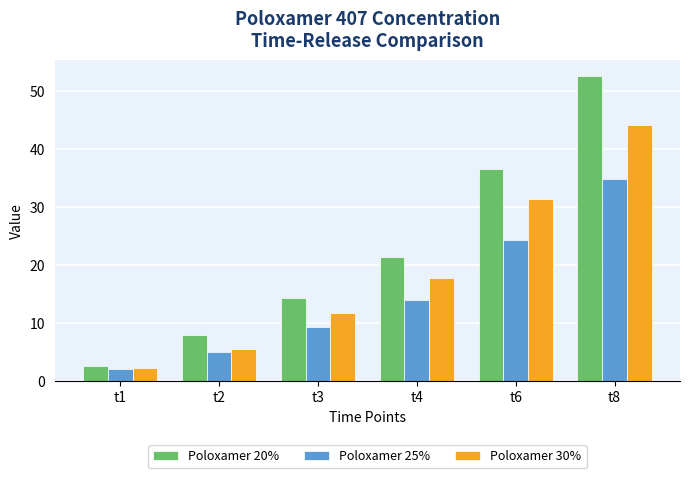

Rank the series at t3 from lowest to highest value.

Poloxamer 25%, Poloxamer 30%, Poloxamer 20%